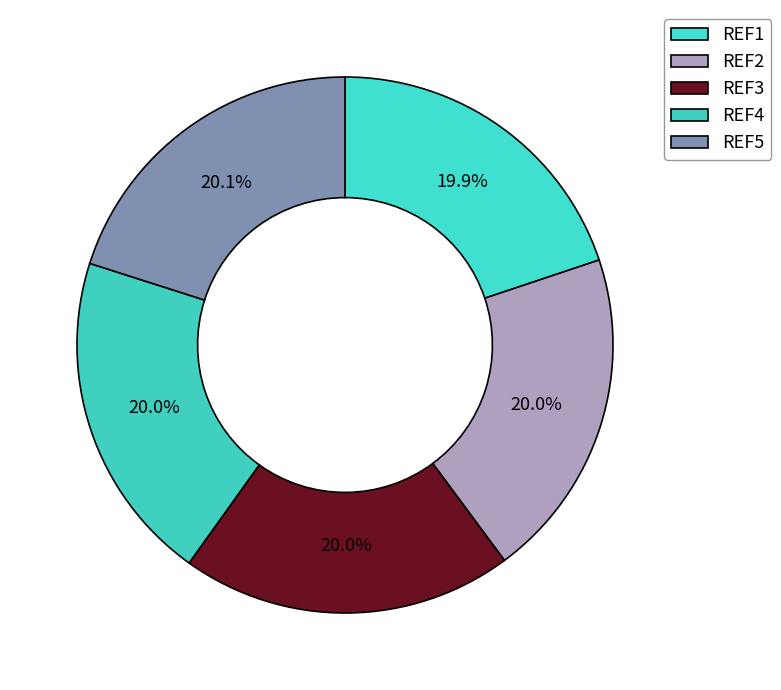

The REF2 slice represents 20% of the pie. True or false?

True